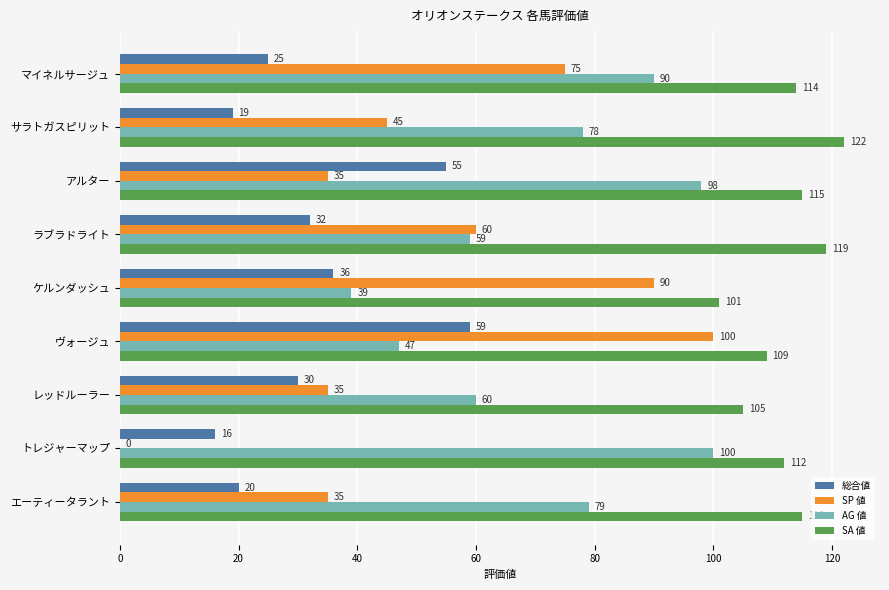

What is the sum of the 総合値 values at サラトガスピリット and ケルンダッシュ?

55